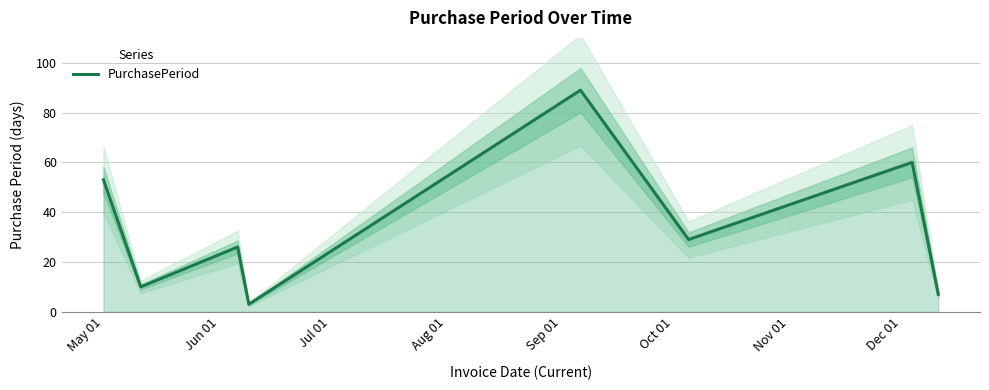

Is it true that the value at Jul 01 is 10?

False